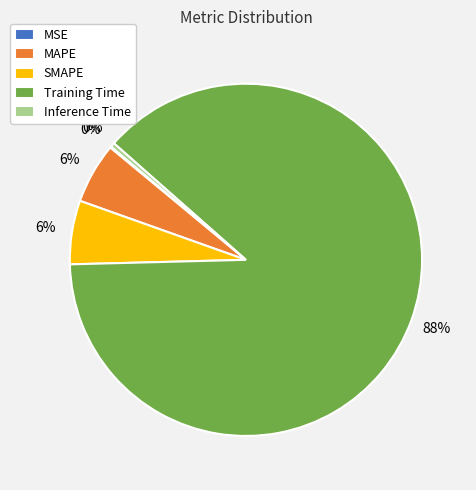

Which has a higher value, Training Time or MAPE?

Training Time